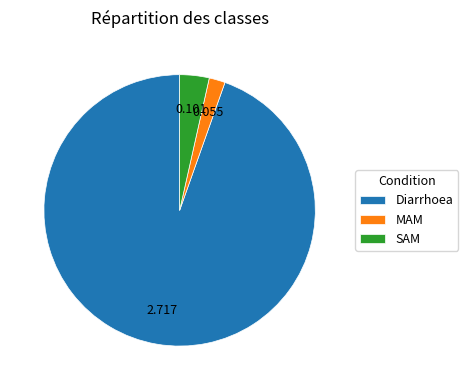

Count the number of slices in the pie.

3